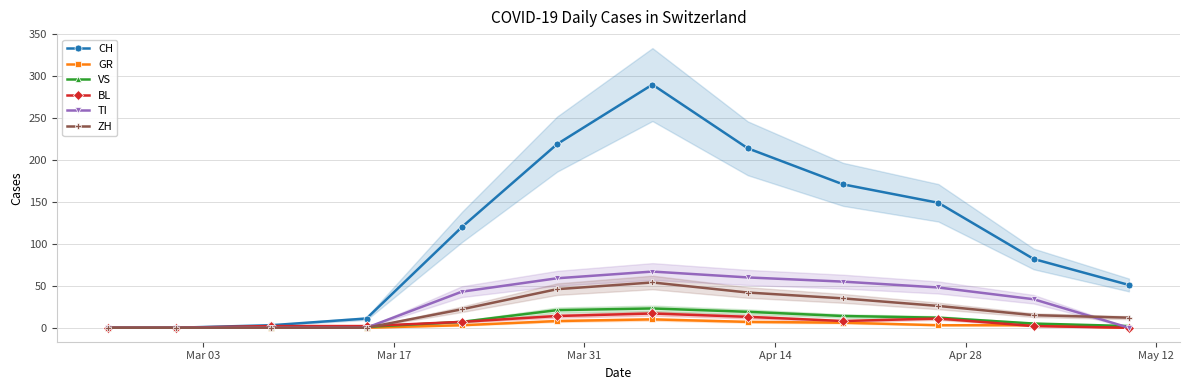

True or false: ZH has more than 0 interior local peaks.

True